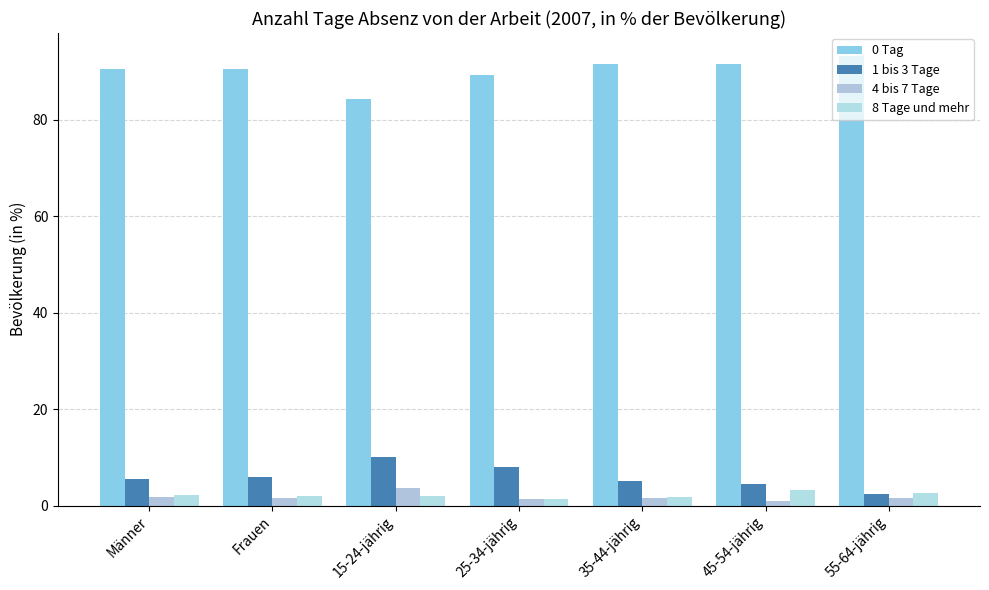

Does the chart contain any negative values?

No